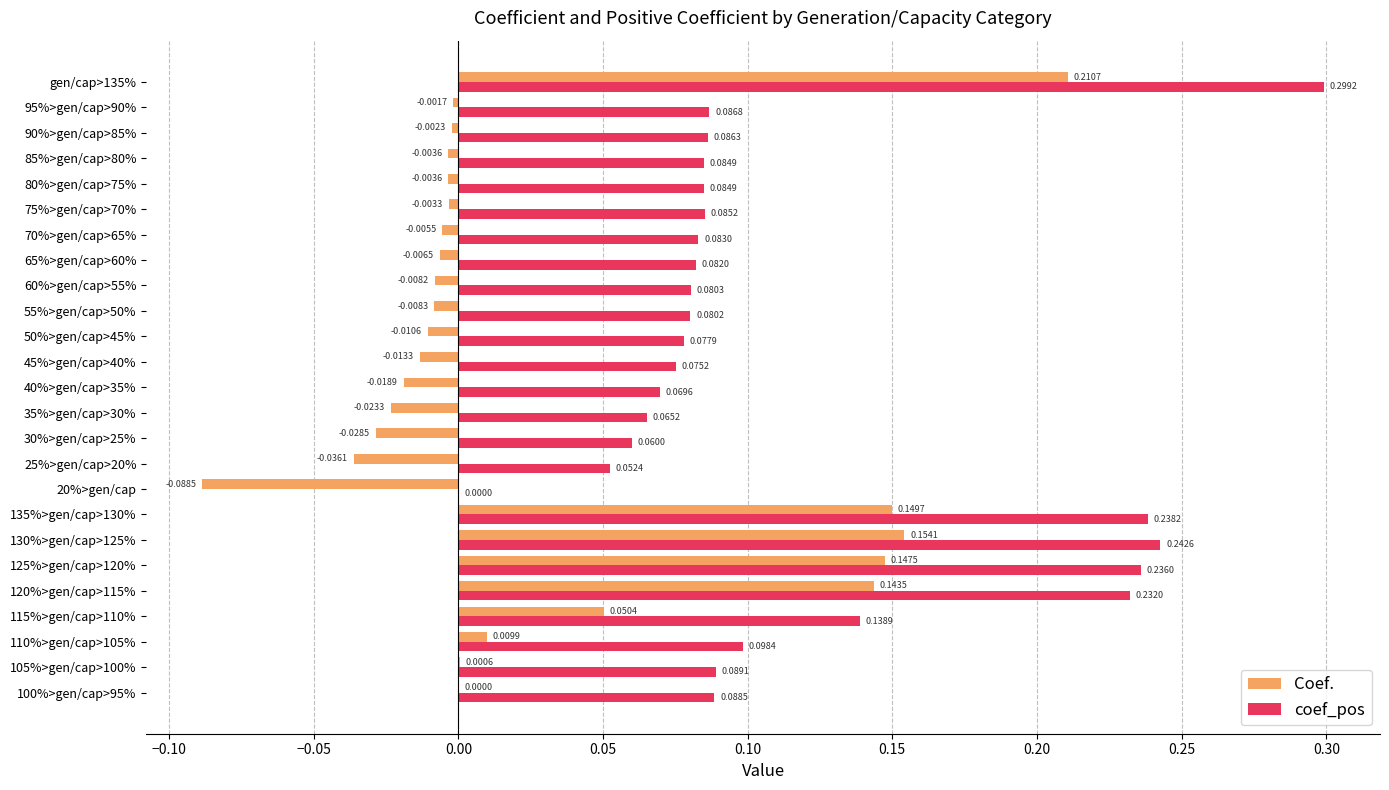

What is the sum of the coef_pos values at 50%>gen/cap>45% and 120%>gen/cap>115%?

0.3